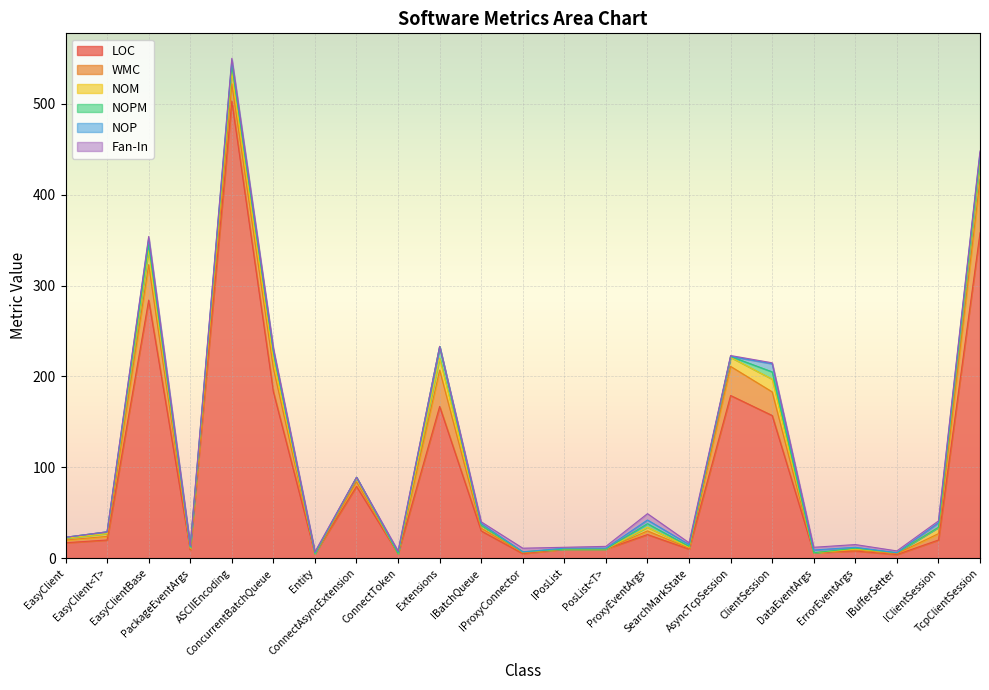

What position from the left is EasyClient?

1